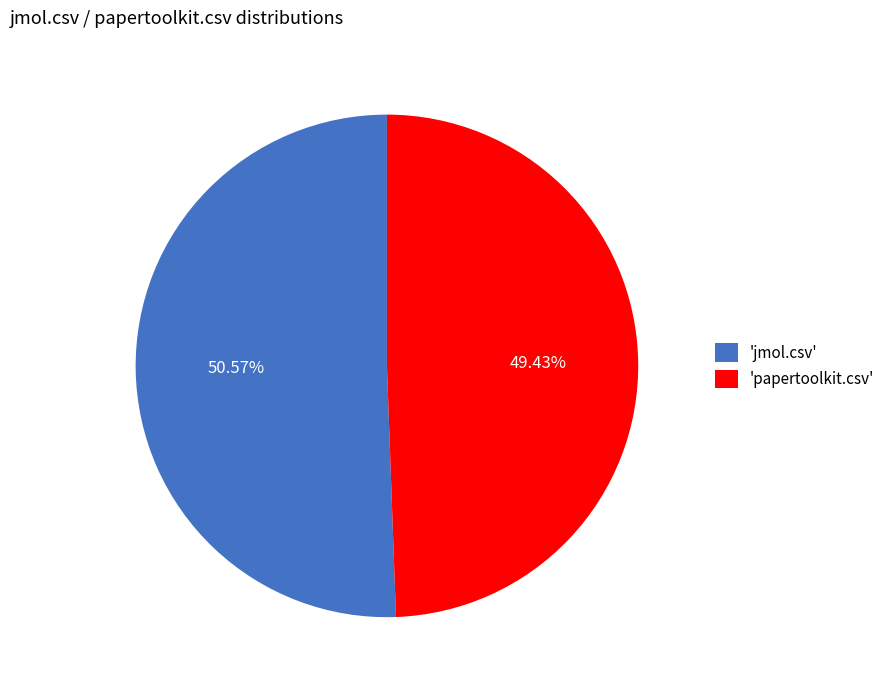

Combined, do 'jmol.csv' and 'papertoolkit.csv' account for over 50%?

Yes